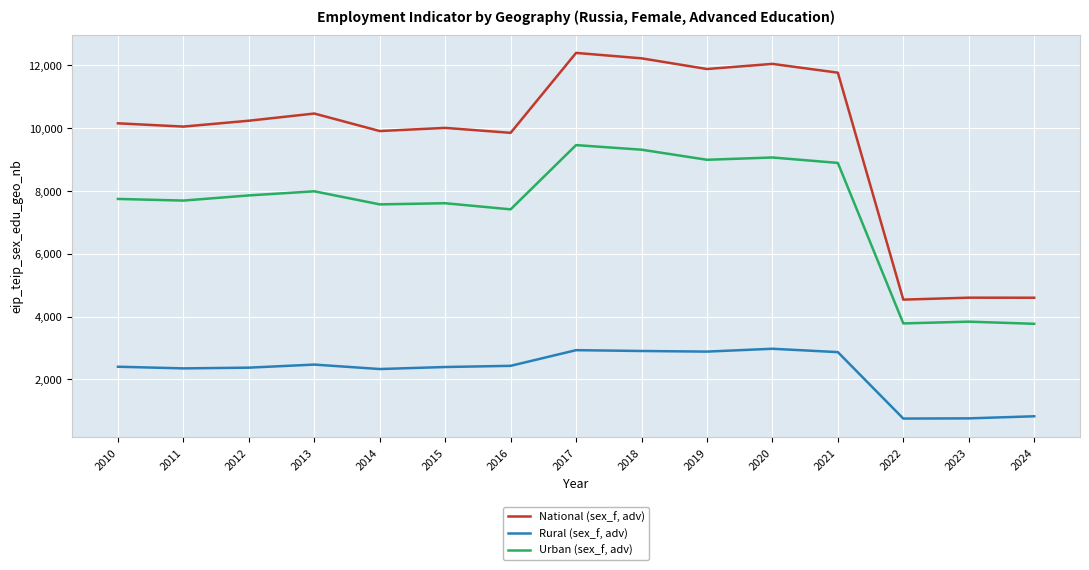

What is the minimum value for National (sex_f, adv)?

4536.4